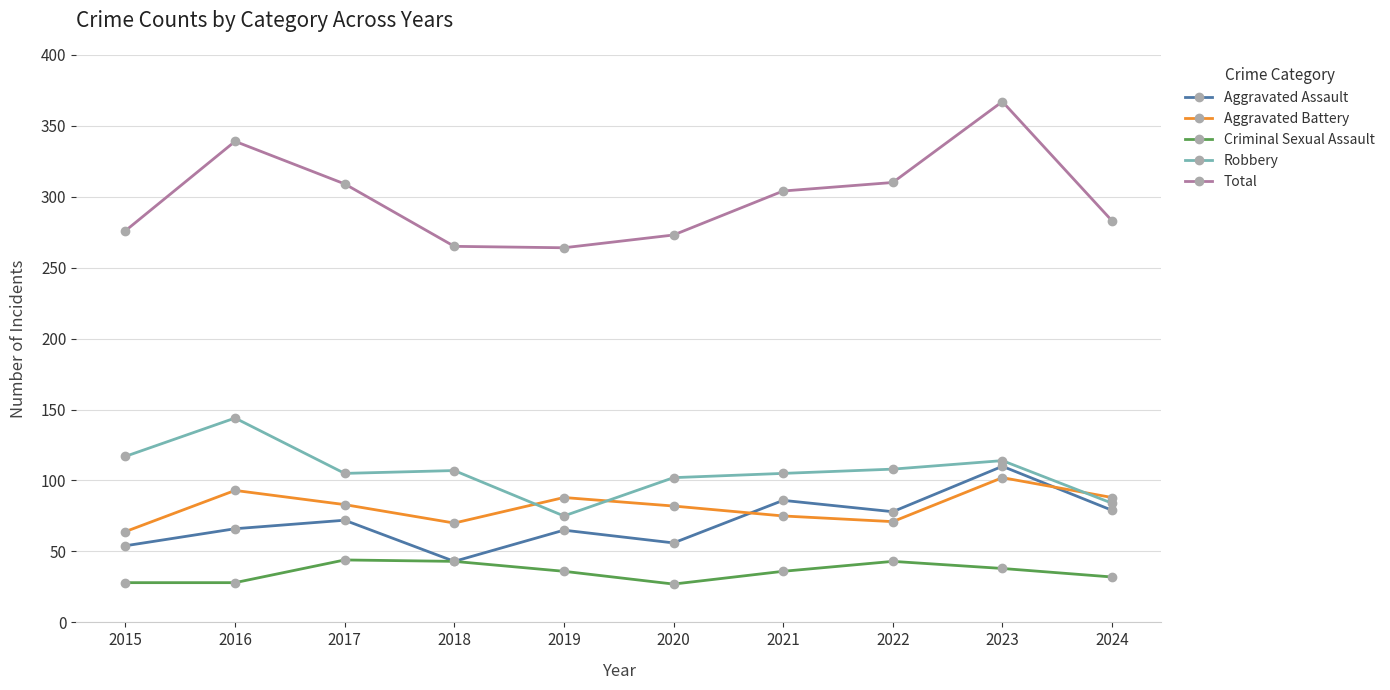

At 2022, list the series in order from largest to smallest.

Total, Robbery, Aggravated Assault, Aggravated Battery, Criminal Sexual Assault